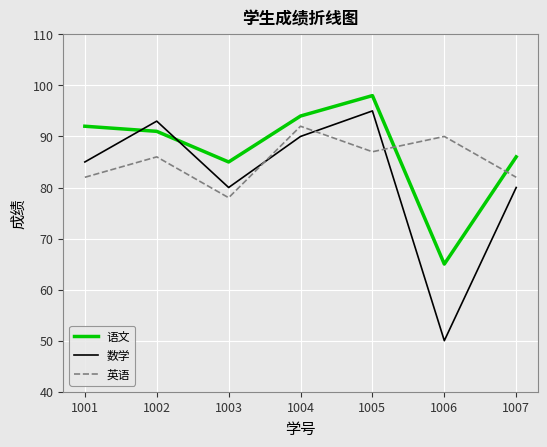

True or false: 英语 and 数学 intersect in this chart.

True